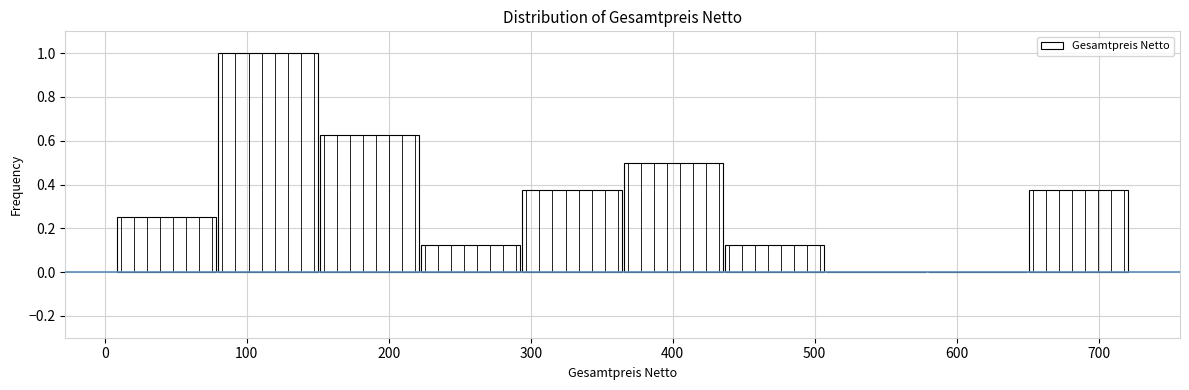

Reading left to right, list every bar in this chart as the range it spans on the x-axis followed by its height. Neither the bar edges nor the heights are printed on the chart, so give them approximately, as read against the axes.

10 to 80: 0.26
80 to 150: 1.00
150 to 220: 0.62
220 to 290: 0.12
290 to 360: 0.38
360 to 440: 0.50
440 to 510: 0.12
510 to 580: 0
580 to 650: 0
650 to 720: 0.38